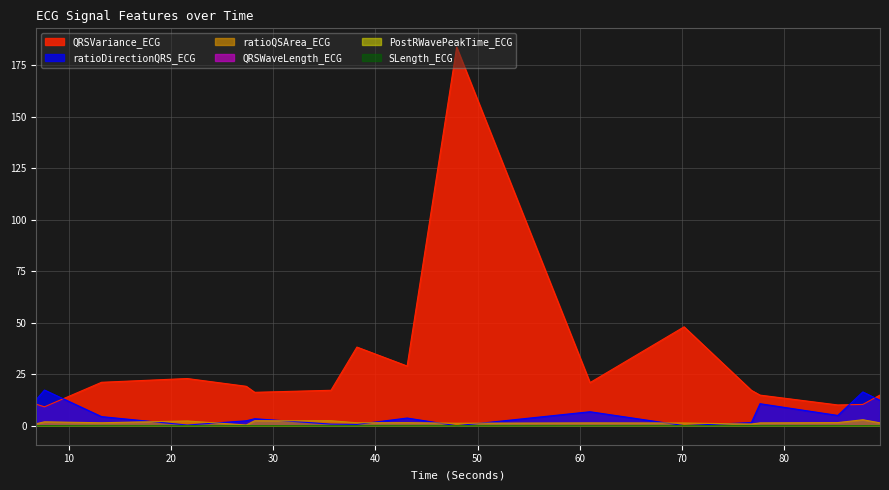

What is the difference between the maximum and minimum values in the ratioQSArea_ECG series?

2.6